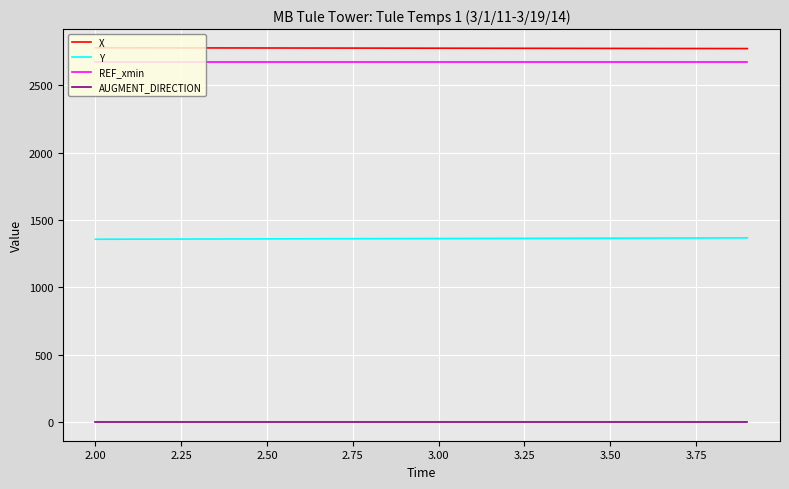

List the series in order of their peak value, lowest first.

AUGMENT_DIRECTION, Y, REF_xmin, X